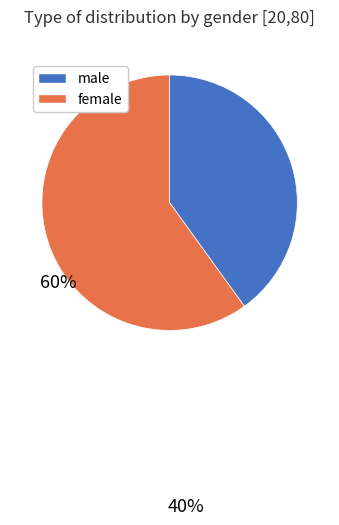

Is there any slice that represents more than half of the pie?

Yes